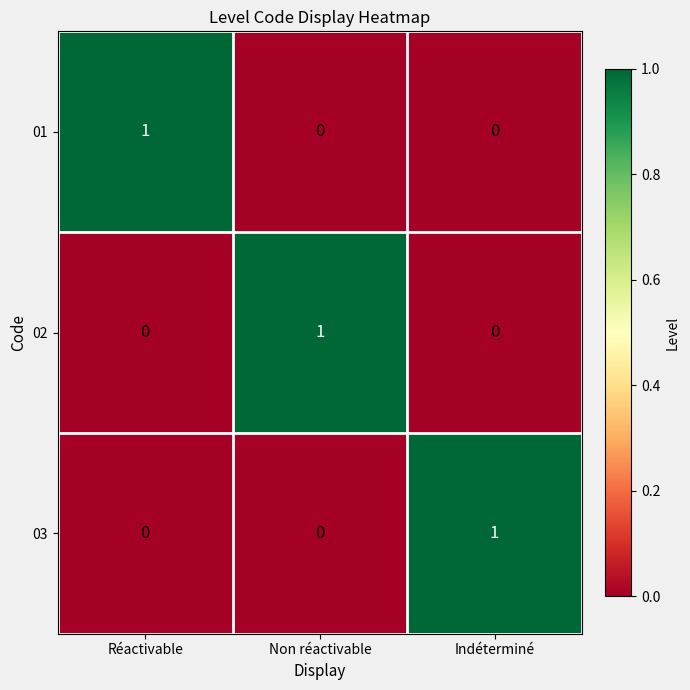

What is the spread (max minus min) of values at Indéterminé?

1